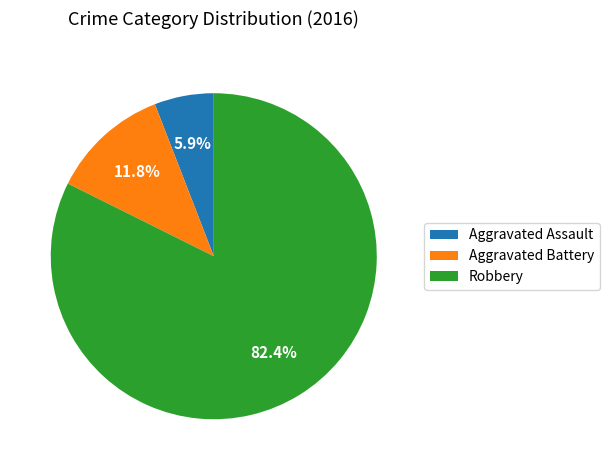

Is the sum of Aggravated Battery and Aggravated Assault greater than half?

No